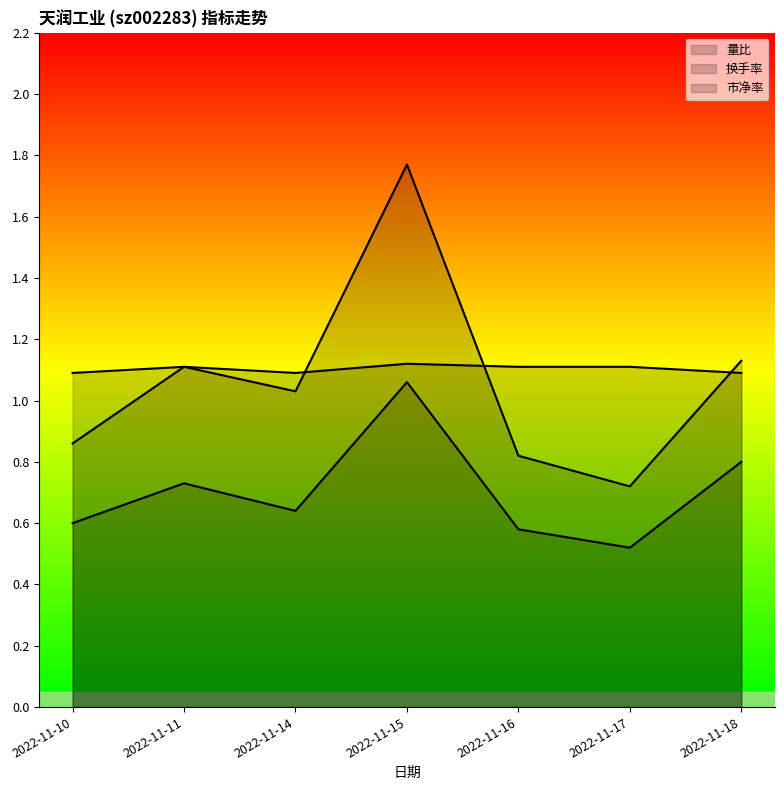

What is the value of the 量比 point at the 6th from the left?

0.7